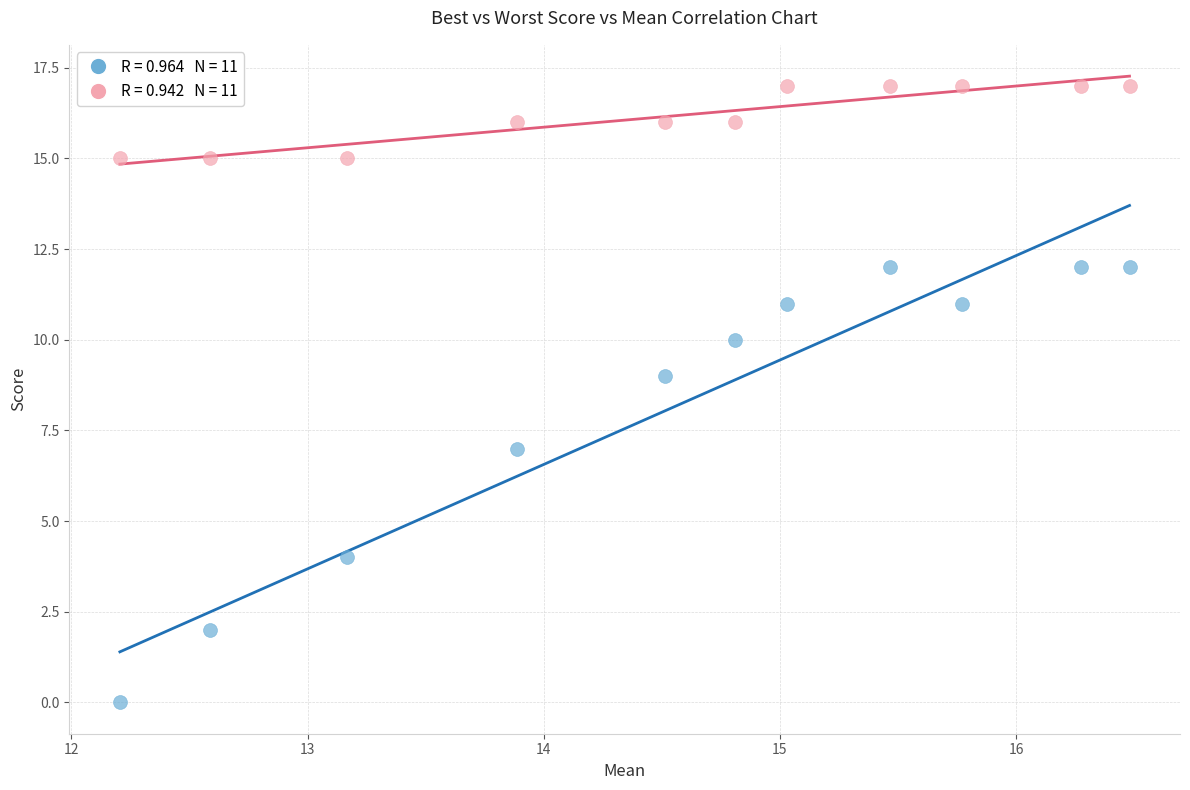

Across all data points, what is the range of Y values (max minus min)?

17